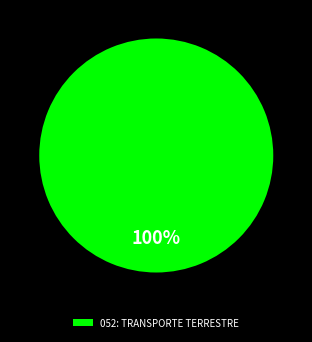

Is it true that 052: TRANSPORTE TERRESTRE is 100% of the pie?

True